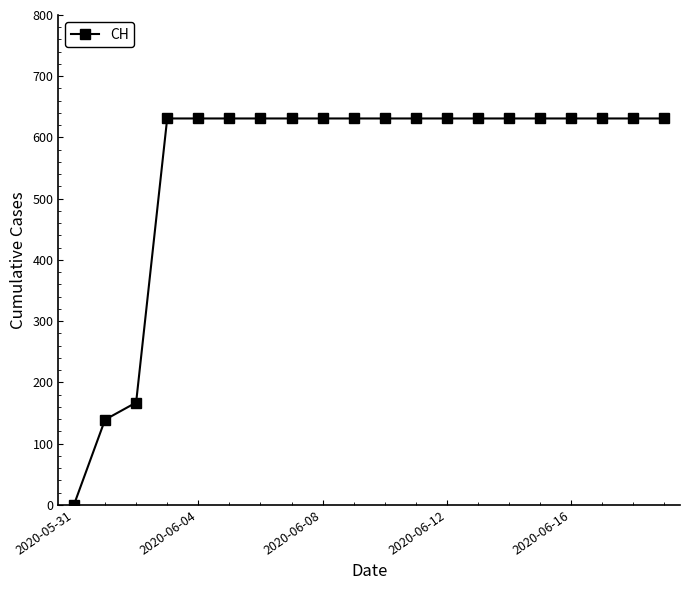

What is the difference between the second highest and minimum values?

631